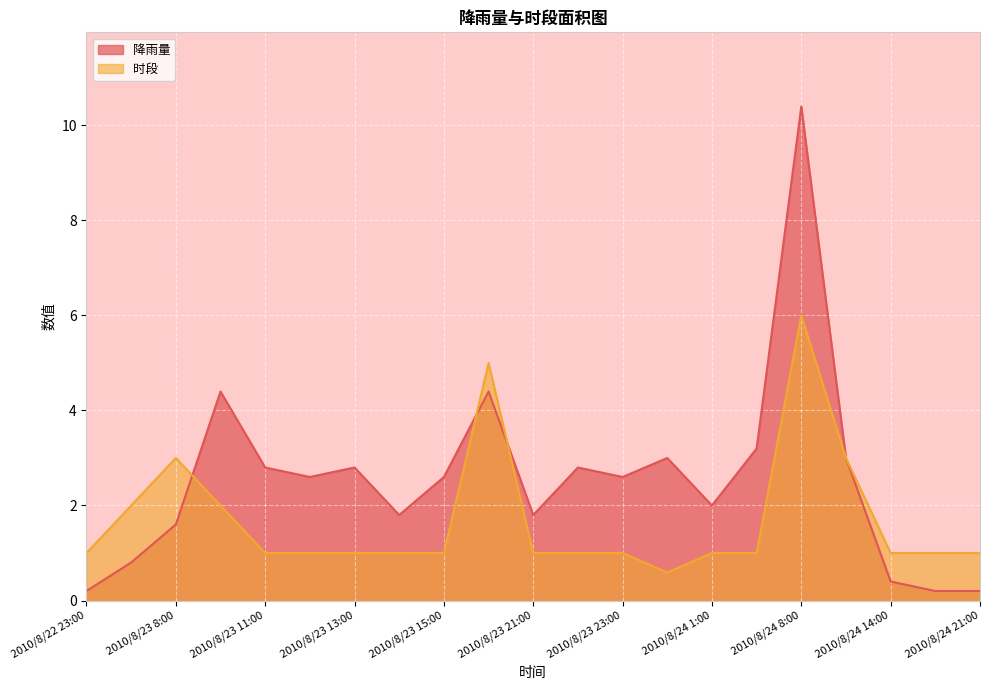

The value of 降雨量 at 2010/8/23 22:00 is 2.8. True or false?

True